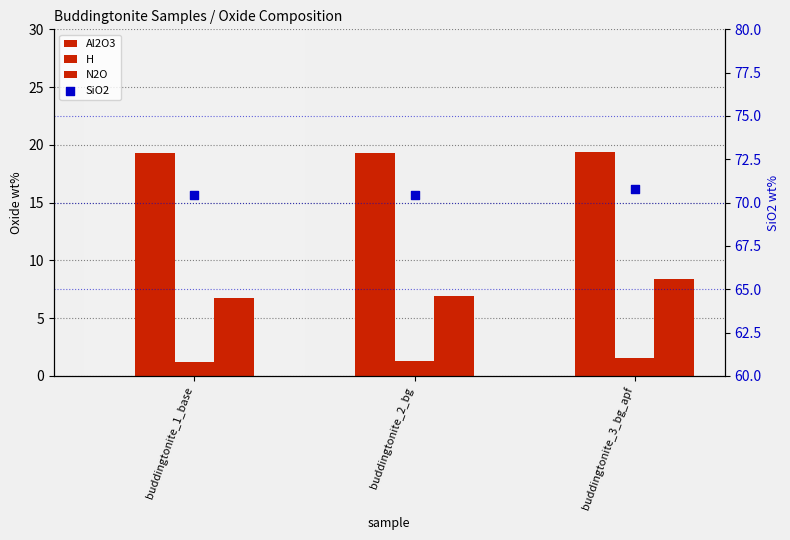

Which series reaches the minimum Y coordinate?

H